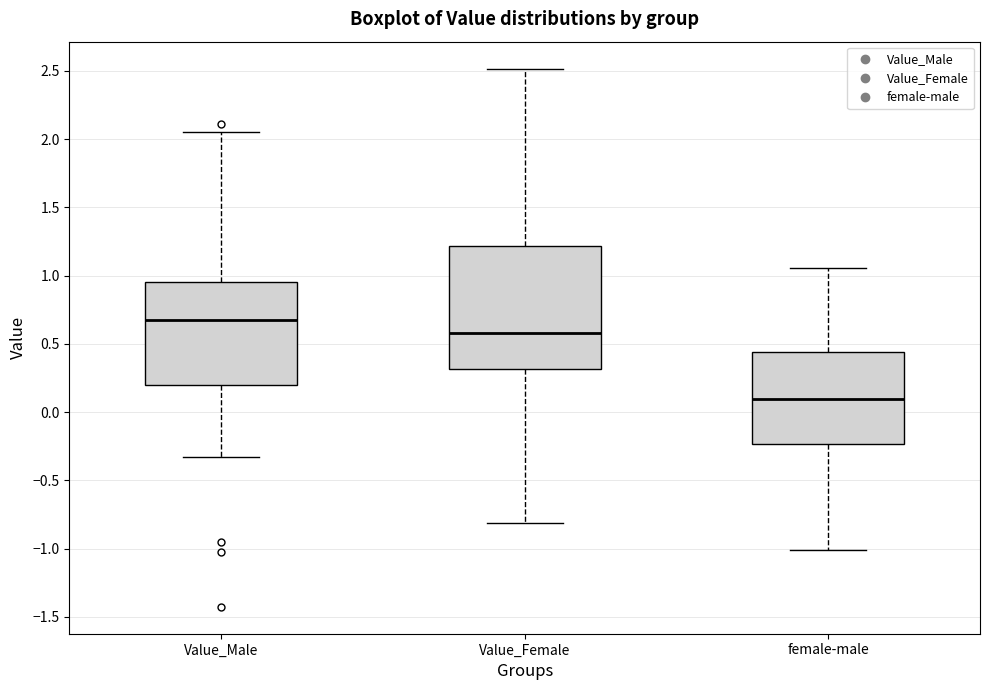

Reading left to right, transcribe this box plot: for each box, give where its median line is, the range the box spans, and where its two whiskers end, as read against the y-axis. The values are not printed on the chart, so give them approximately, as read against the axis.

Value_Male: median 0.65, box 0.20 to 0.95, whiskers -0.35 to 2.05
Value_Female: median 0.60, box 0.30 to 1.20, whiskers -0.80 to 2.50
female-male: median 0.10, box -0.25 to 0.45, whiskers -1.00 to 1.05